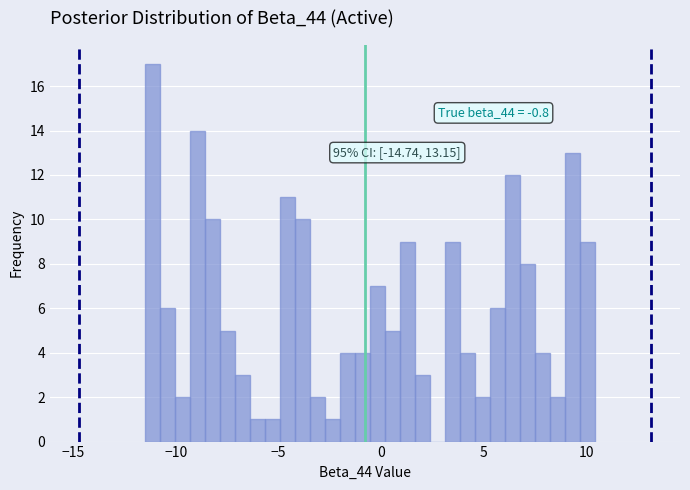

Around what value on the x-axis is the tallest bar? Give the approximate position of its centre, as read against the axis.

-11.0